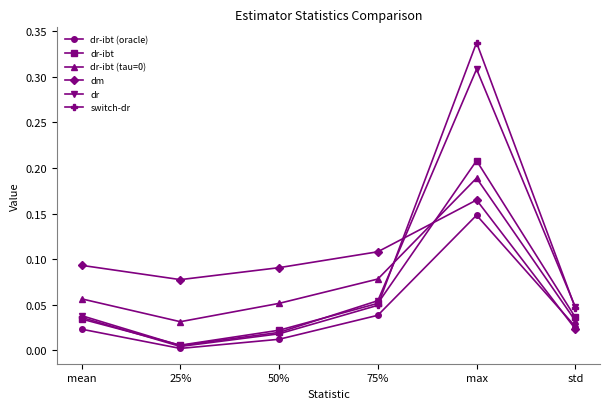

Which category has the highest value in the dr-ibt (oracle) series?

max